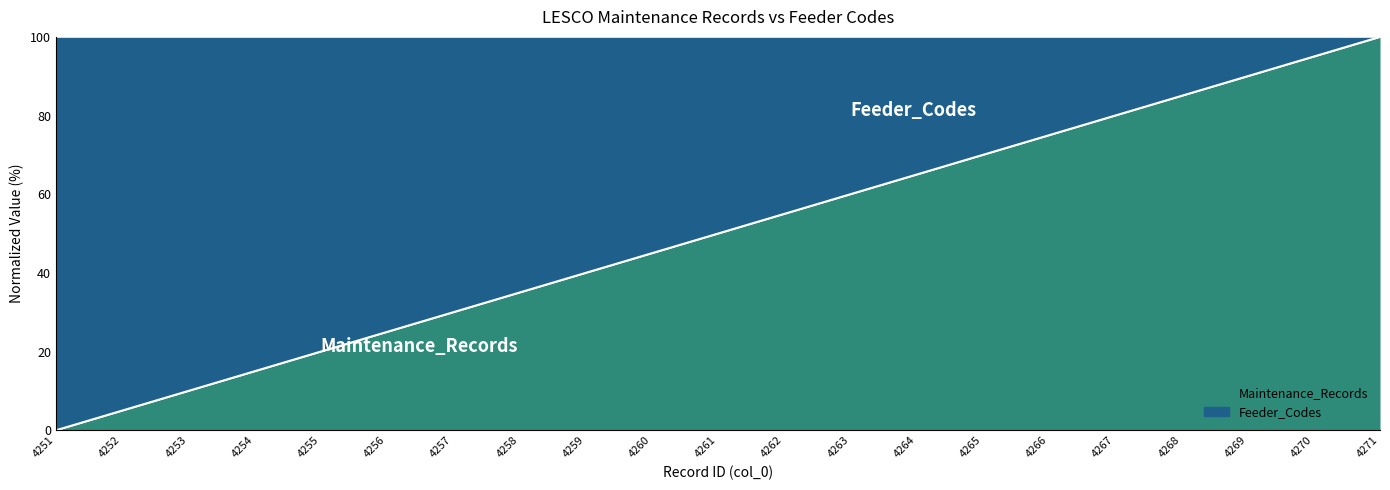

True or false: the data shows 3.0 at 4253.

False